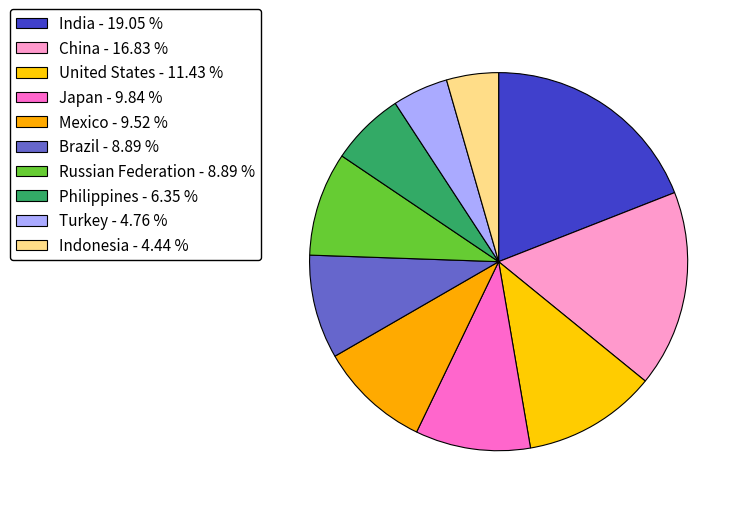

Count the number of slices in the pie.

10